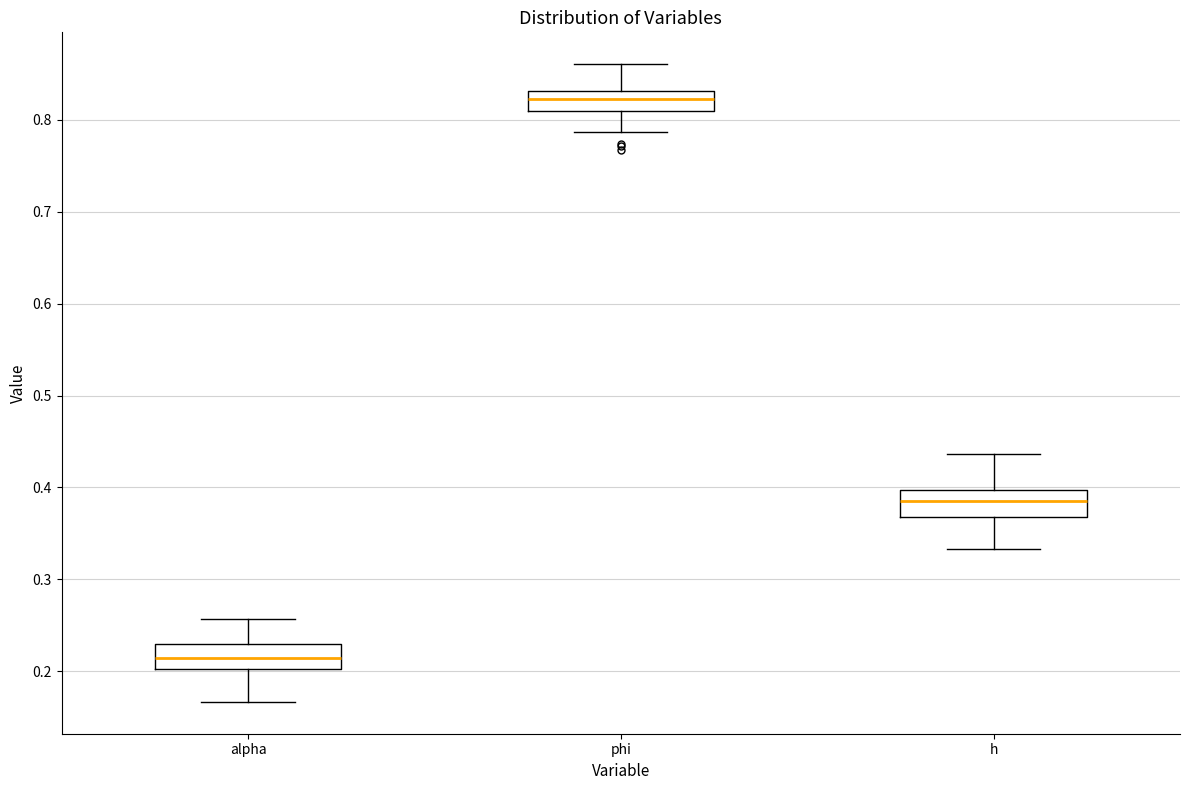

Which box has the lowest median line?

alpha